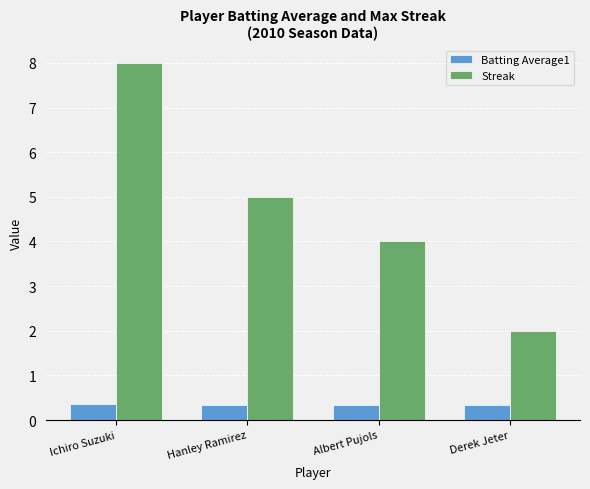

Count the Streak values in the range 4 to 8.

3